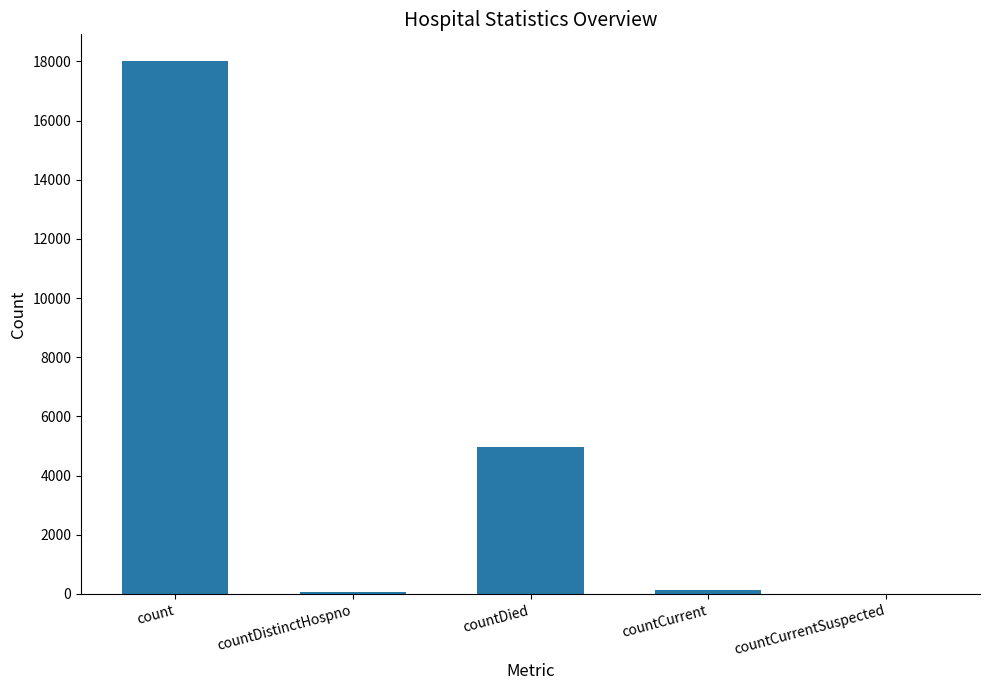

What is the average value?

4634